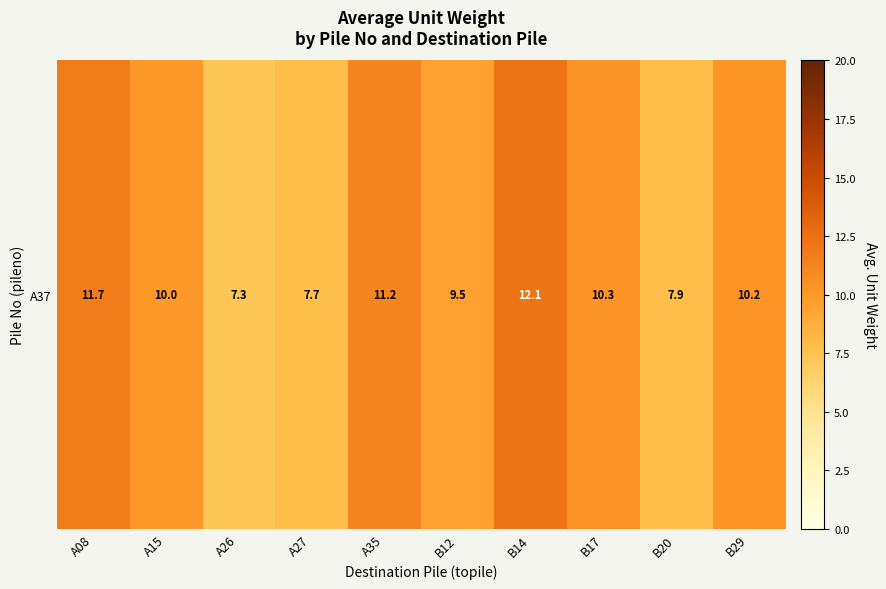

List the labels in order of value, largest first.

B14, A08, A35, B17, B29, A15, B12, B20, A27, A26